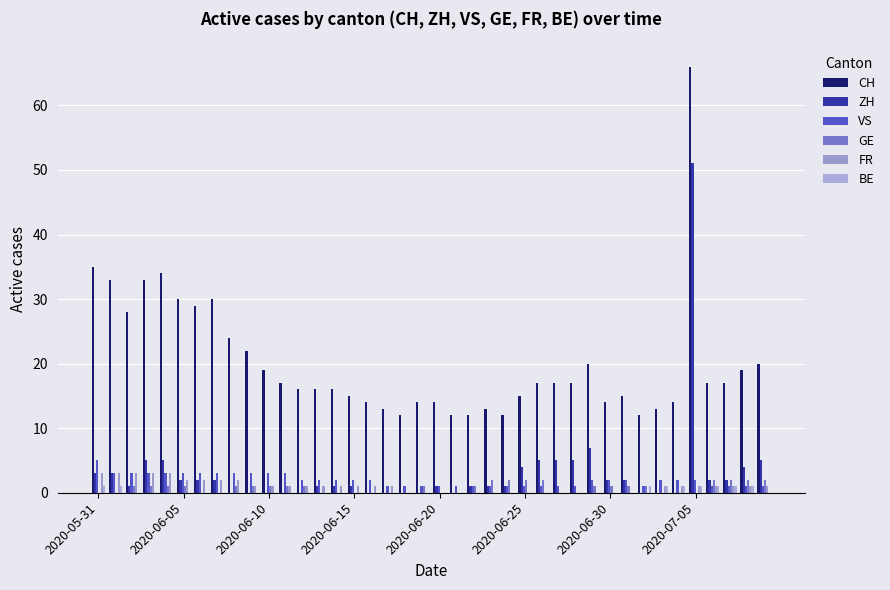

What is the highest value of the BE series?

1